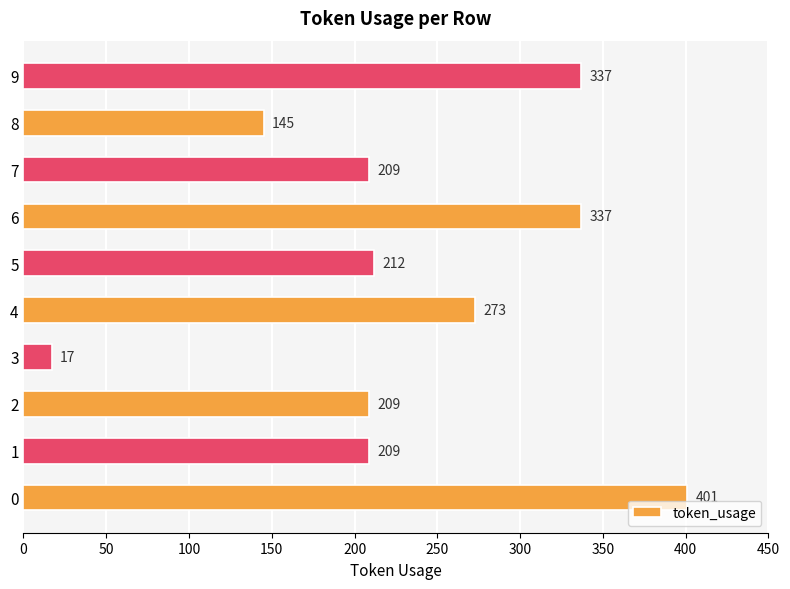

How many series are shown in this chart?

1